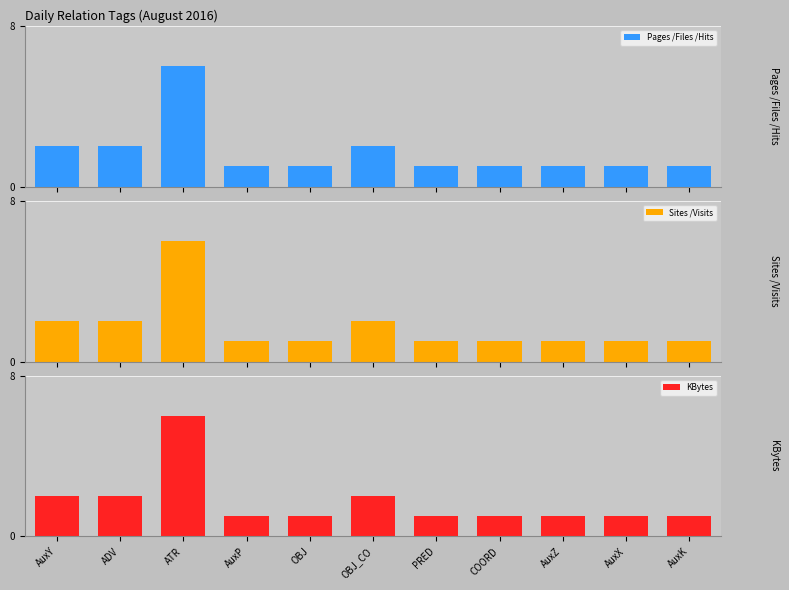

At which category does the chart reach its minimum across all series?

AuxP